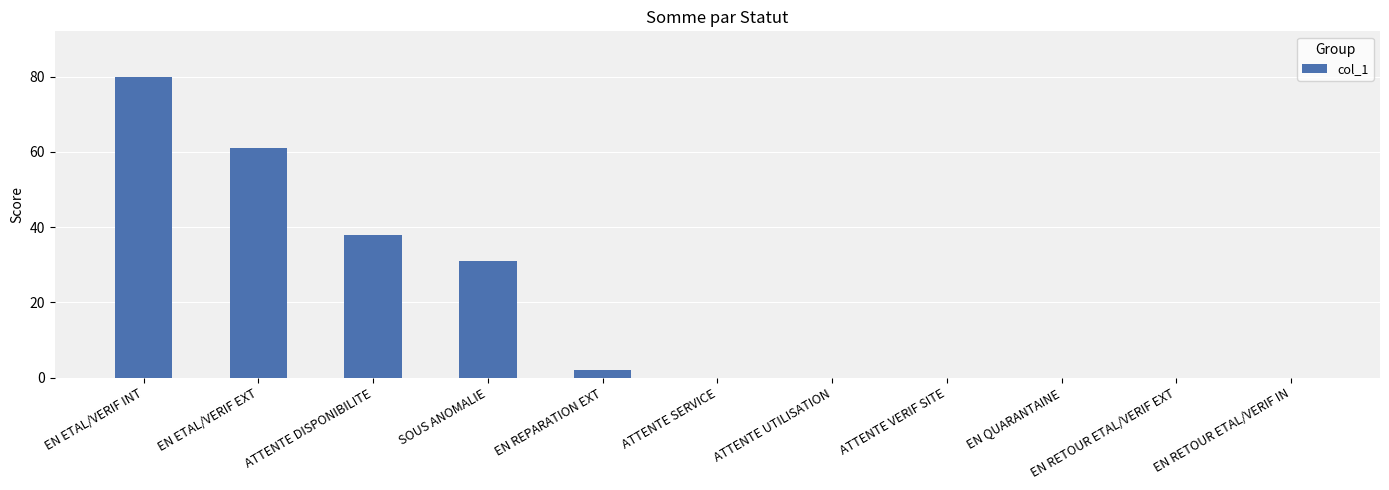

What is the change in value from ATTENTE DISPONIBILITE to ATTENTE VERIF SITE?

-38